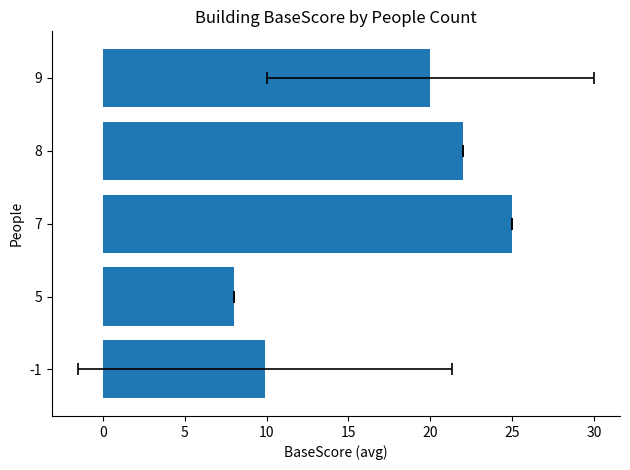

What is the minimum value shown in the chart?

8.0